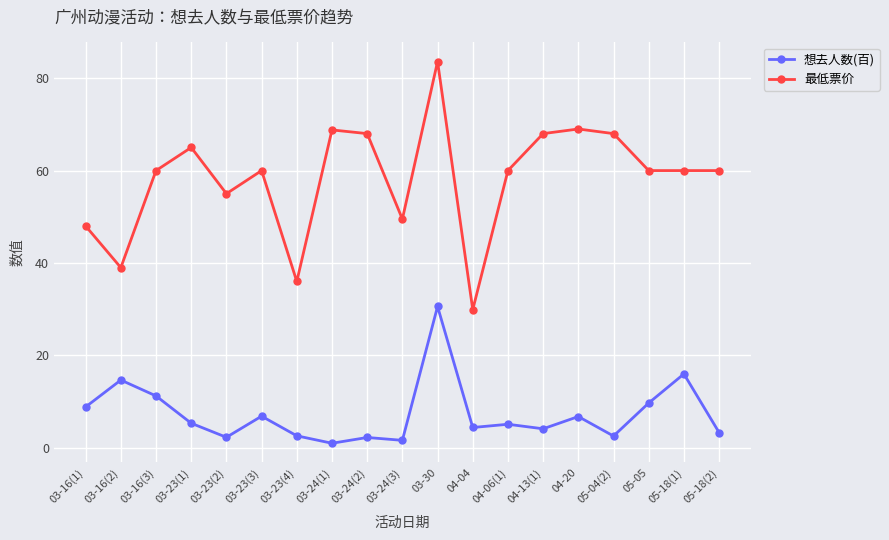

True or false: 最低票价 has more than 1 points higher than both neighbors.

True